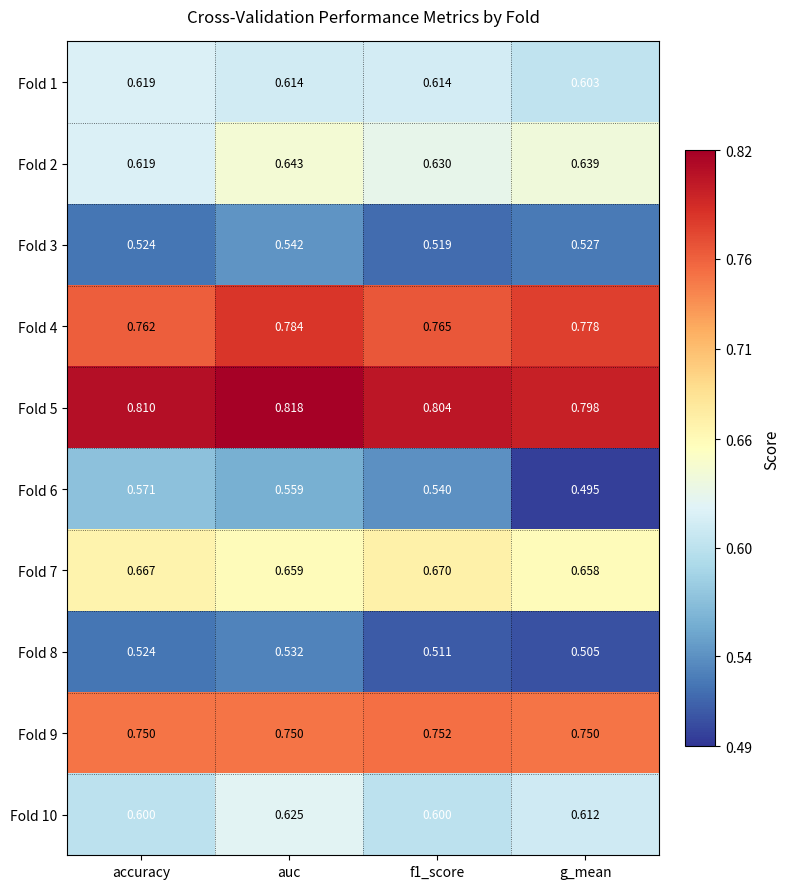

Is the value of Fold 2 at auc greater than the value of Fold 7 at auc?

No